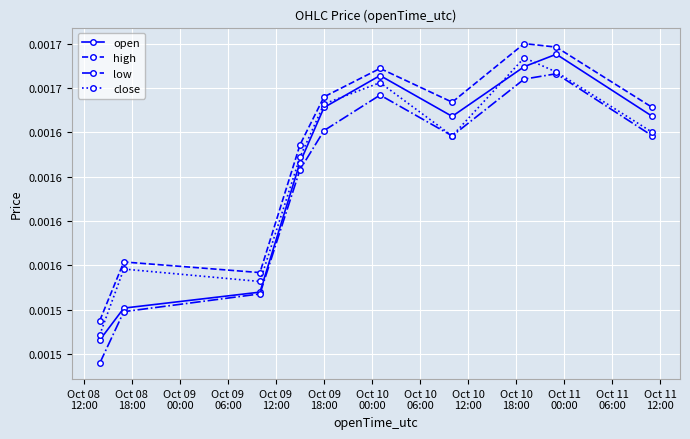

Does the chart display data point markers on the line(s)?

Yes